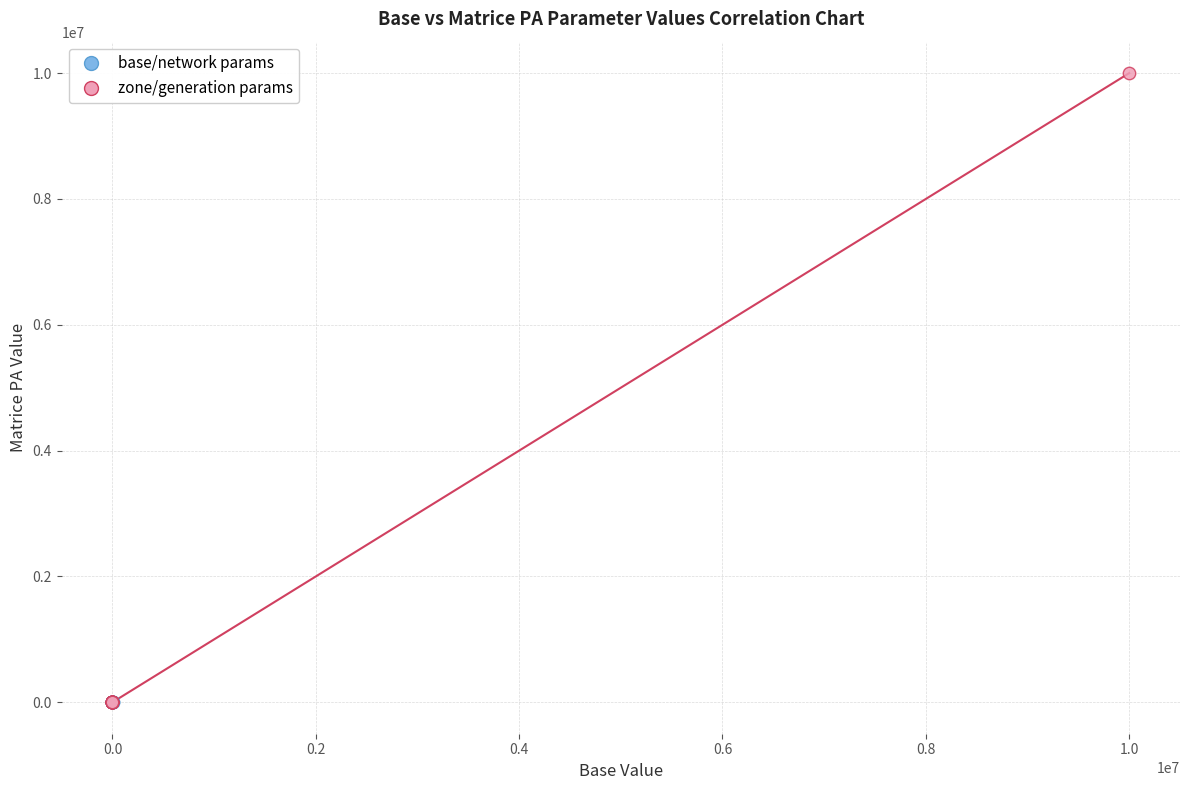

Which series reaches the maximum Y coordinate?

zone/generation params